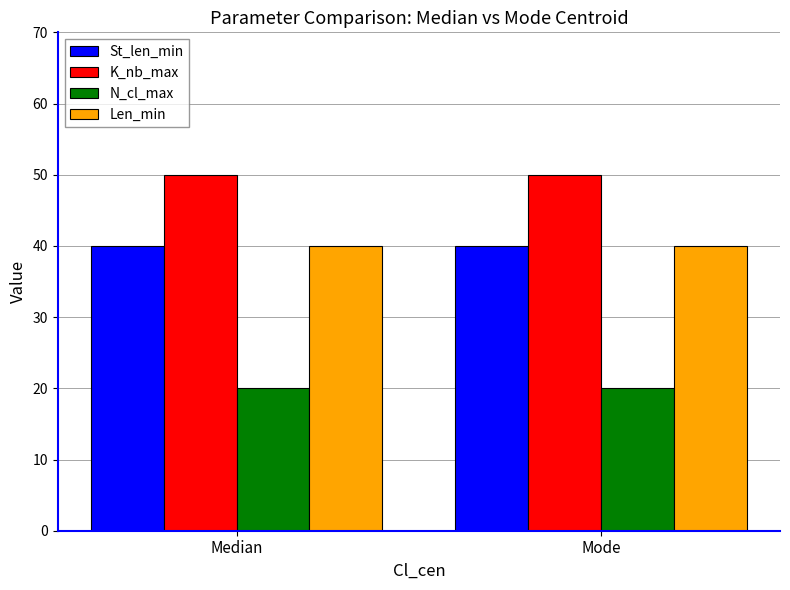

Reading right to left, transcribe all the data shown in this chart.

St_len_min: 40	40
K_nb_max: 50	50
N_cl_max: 20	20
Len_min: 40	40